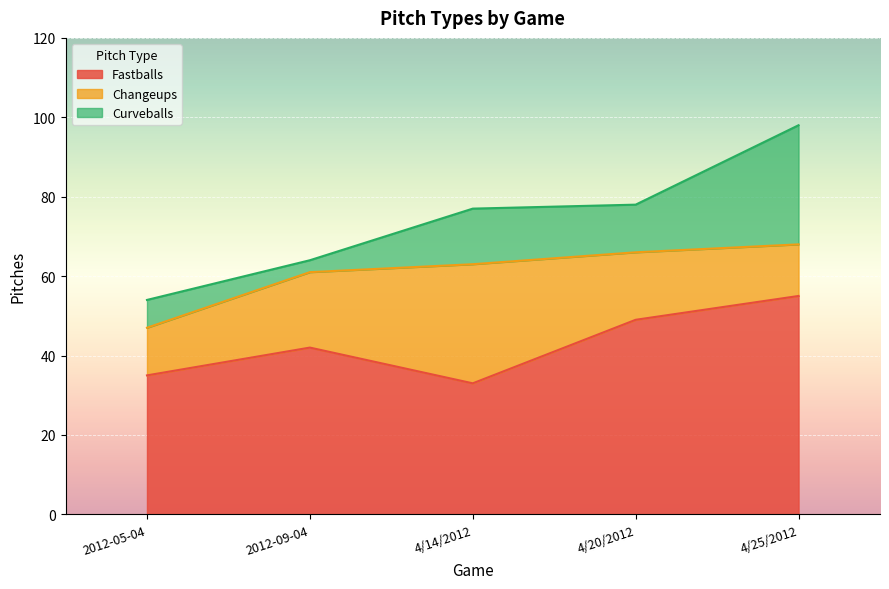

What position from the left is 4/20/2012?

4